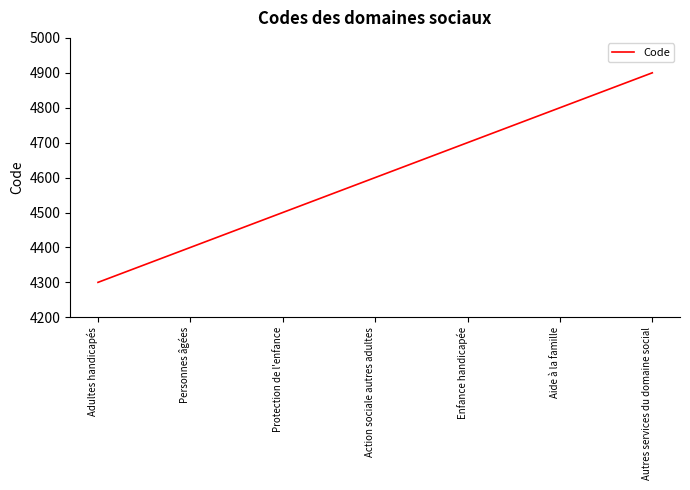

True or false: the data shows 4800 at Aide à la famille.

True